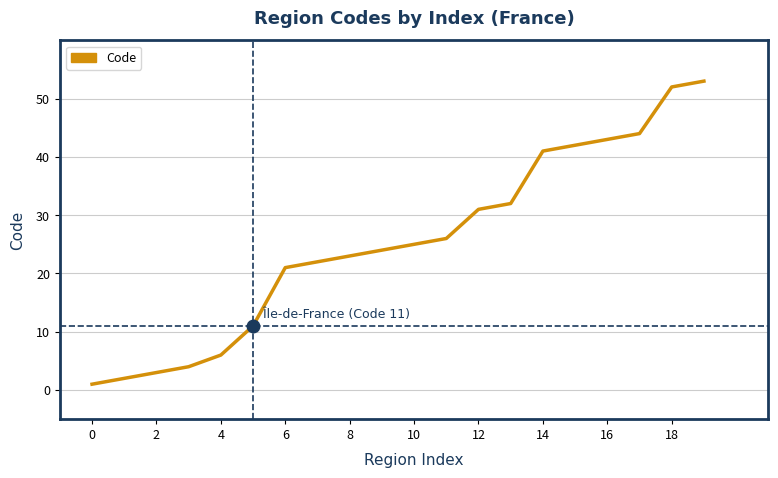

What is the maximum value shown in the chart?

53